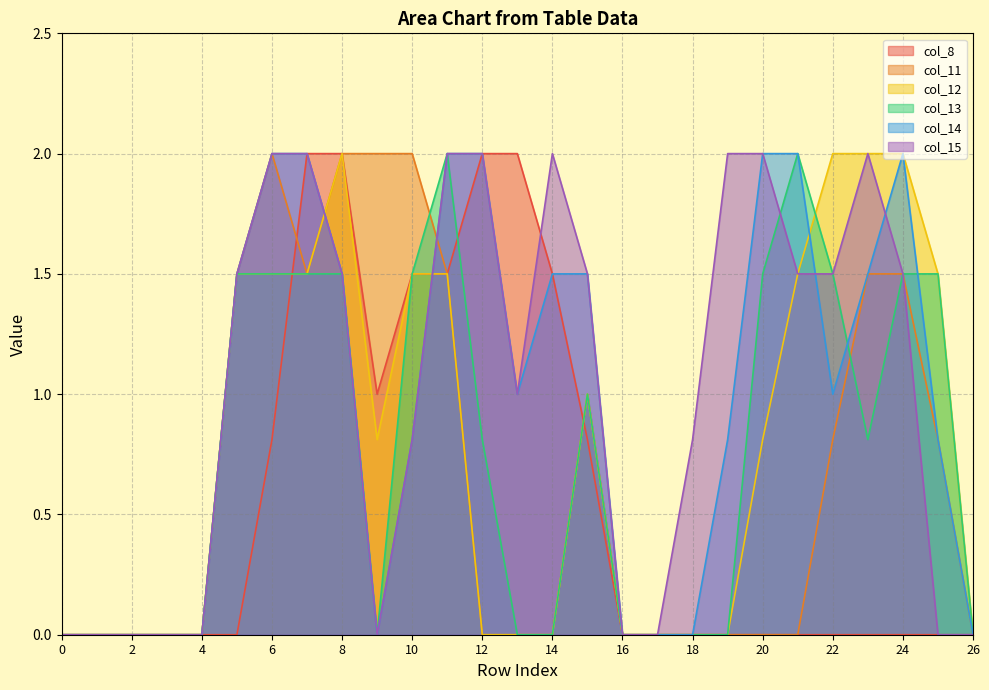

How many distinct data groups are displayed?

6